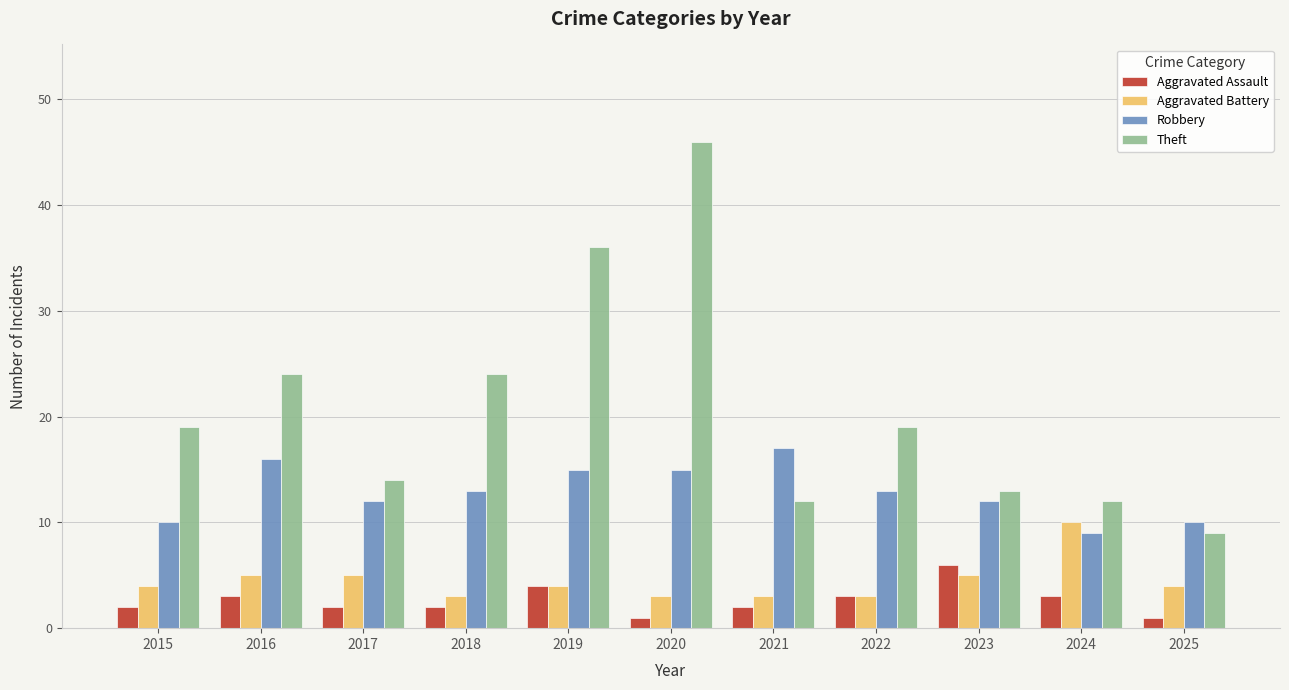

At which label does Robbery first exceed 13?

2016